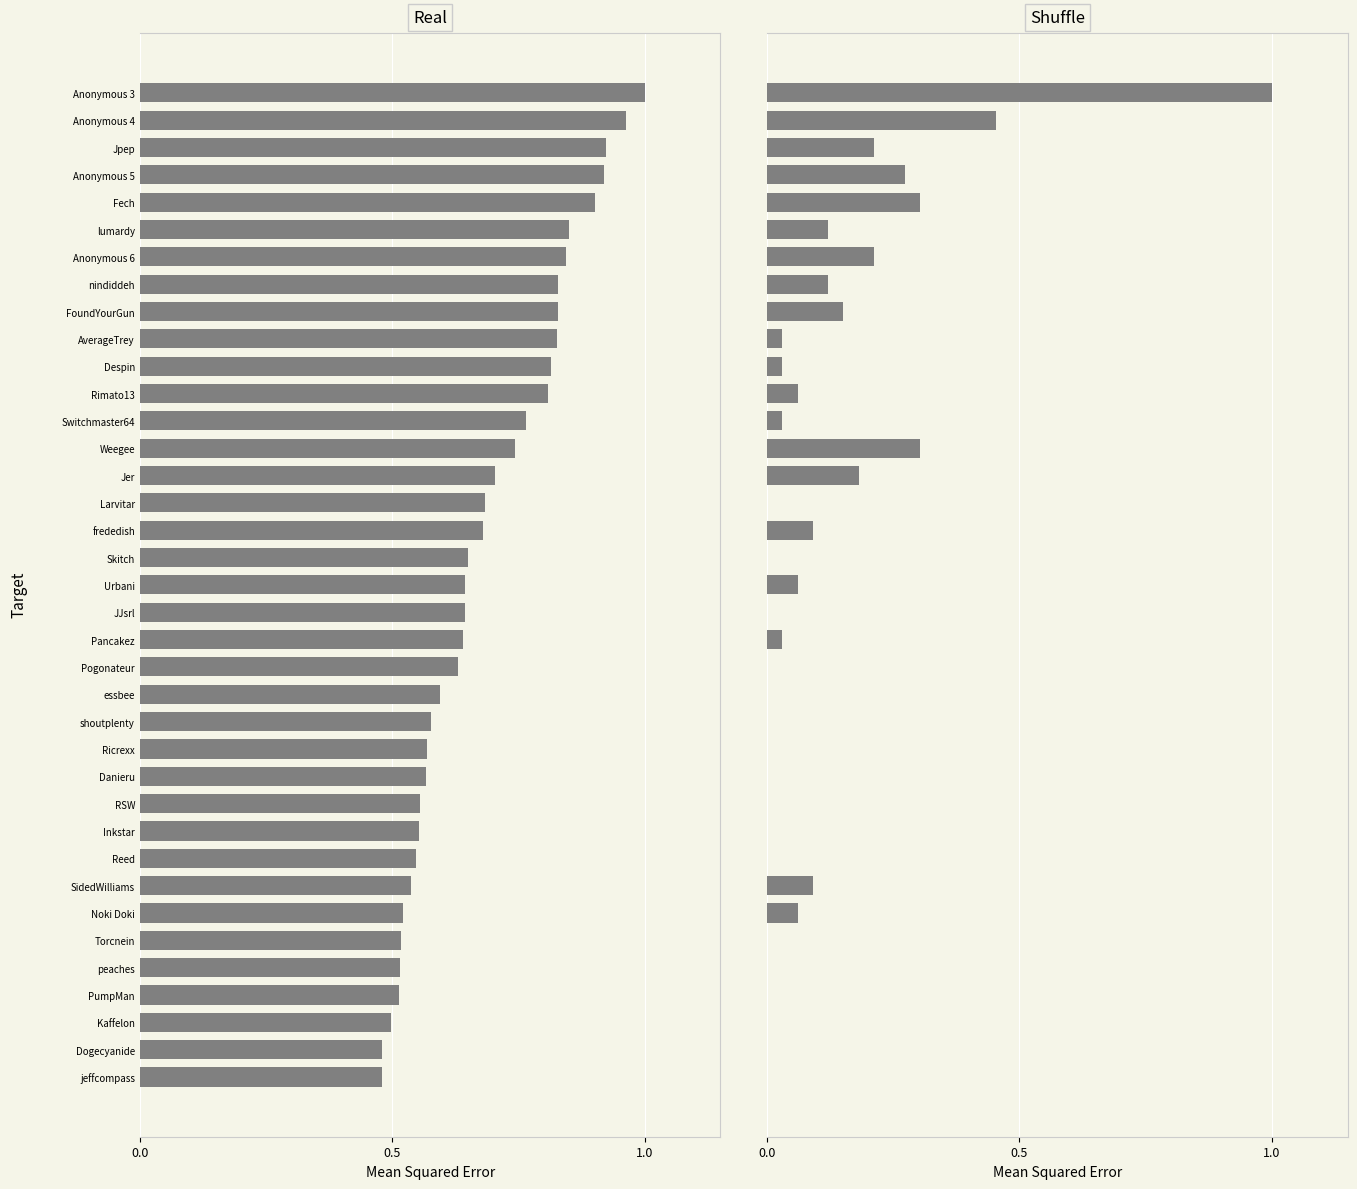

How many groups of bars are there?

37